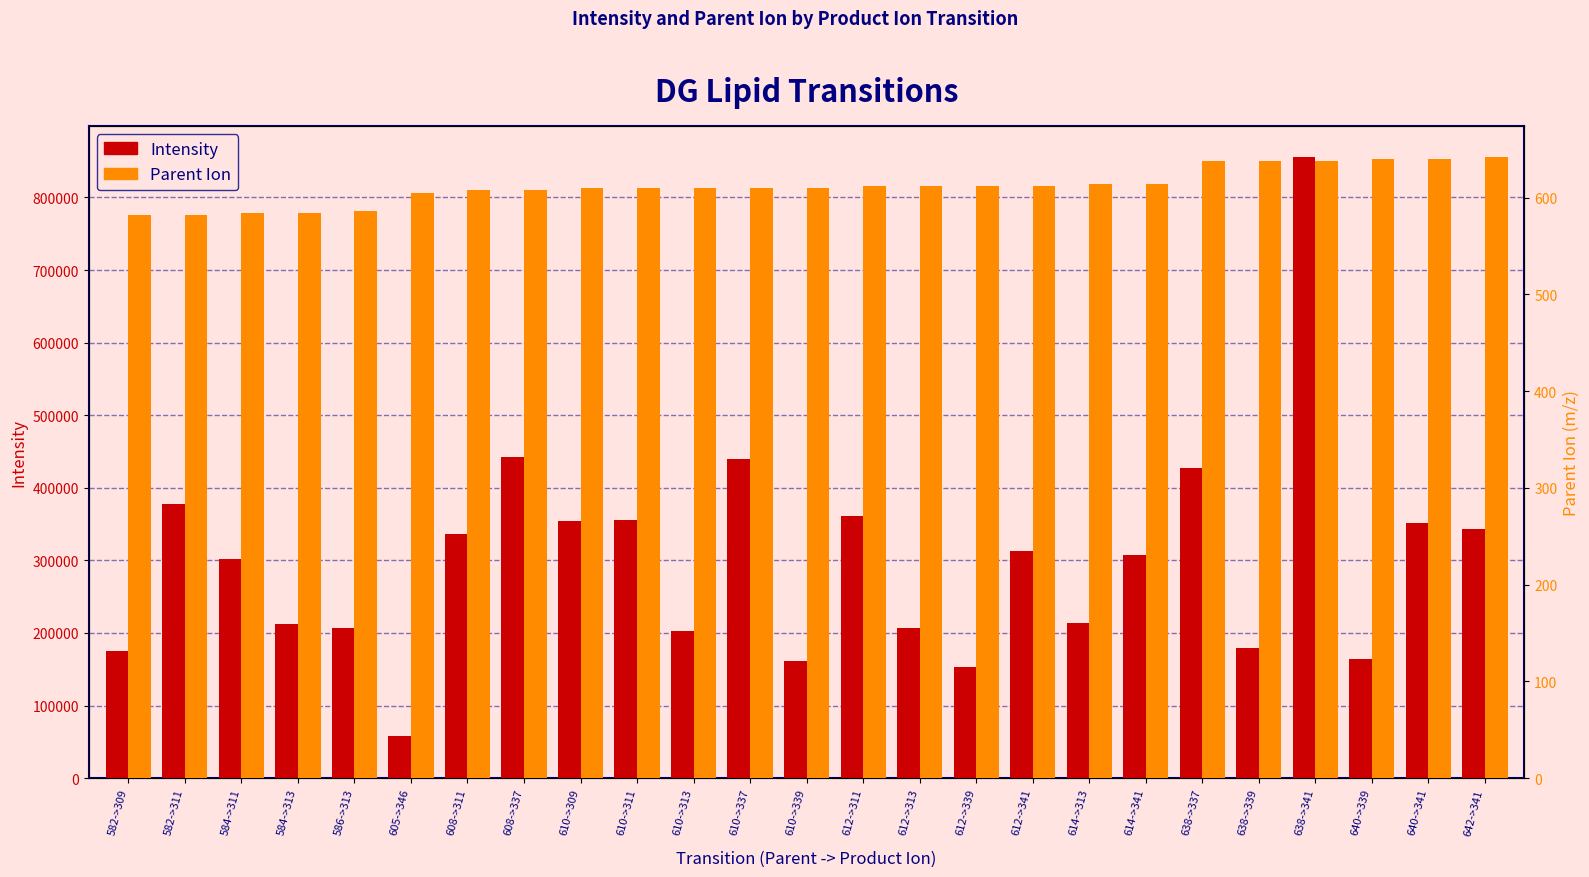

Rank the series at 642->341 from highest to lowest value.

Intensity, Parent Ion